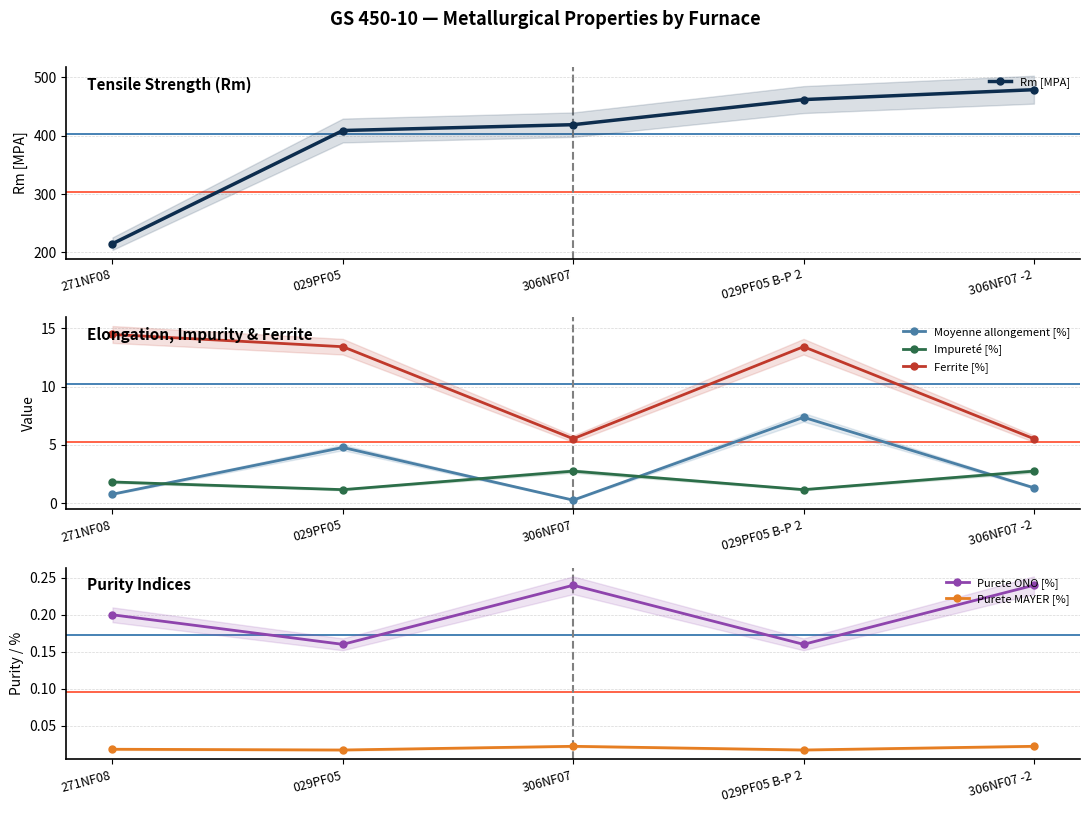

Rank the series at 029PF05 from highest to lowest value.

Rm [MPA], Ferrite [%], Moyenne allongement [%], Impureté [%], Purete ONO [%], Purete MAYER [%]